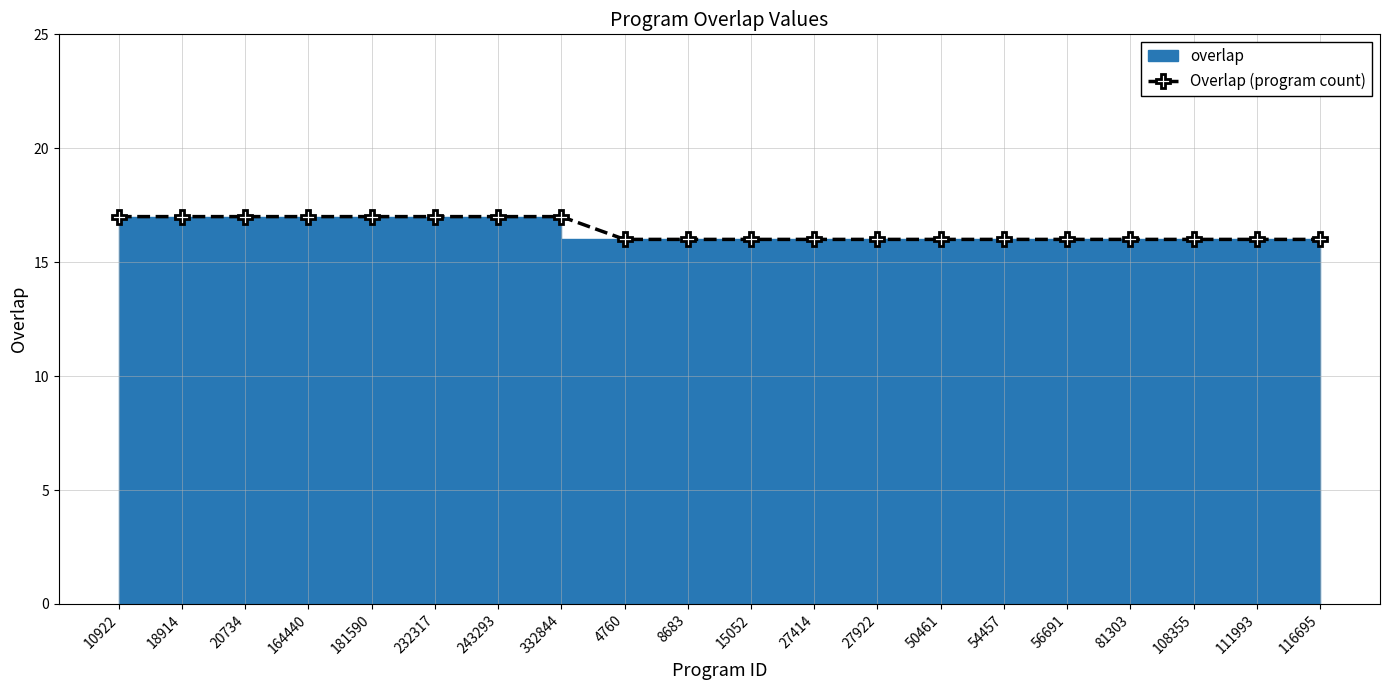

What is the value of the 17th point from the left?

16